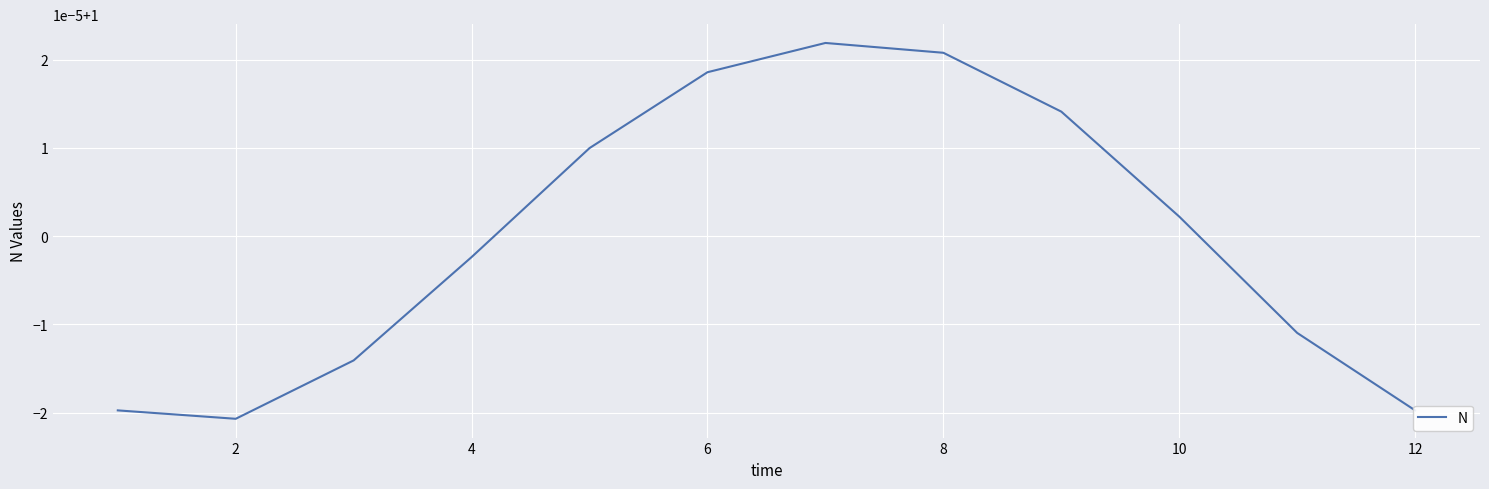

Does the chart display data point markers on the line(s)?

No